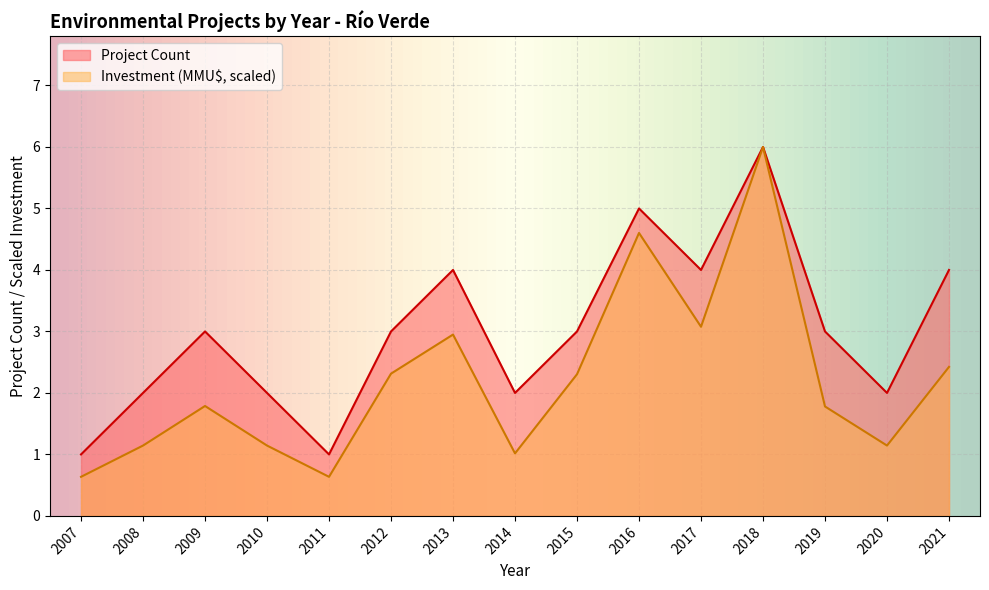

Reading left to right, what are all the values shown in this chart?

Project Count: 2007=1.0	2008=2.0	2009=3.0	2010=2.0	2011=1.0	2012=3.0	2013=4.0	2014=2.0	2015=3.0	2016=5.0	2017=4.0	2018=6.0	2019=3.0	2020=2.0	2021=4.0
Total Investment (MMU$): 2007=0.6	2008=1.1	2009=1.8	2010=1.1	2011=0.6	2012=2.3	2013=2.9	2014=1.0	2015=2.3	2016=4.6	2017=3.1	2018=6.0	2019=1.8	2020=1.1	2021=2.4